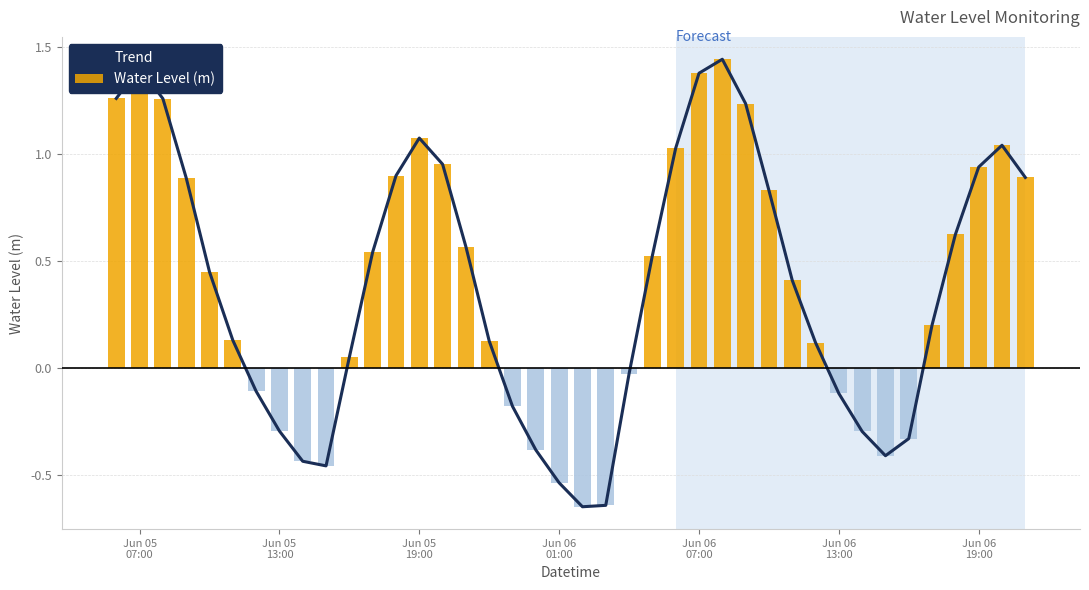

What is the difference between the maximum and minimum values in the Water Level (m) series?

2.1